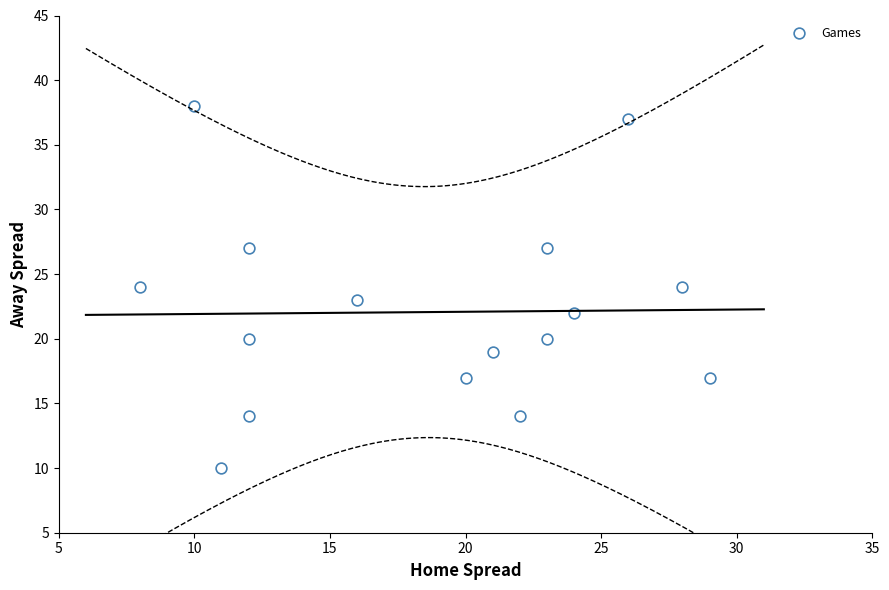

What is the range of Y values (max minus min)?

28